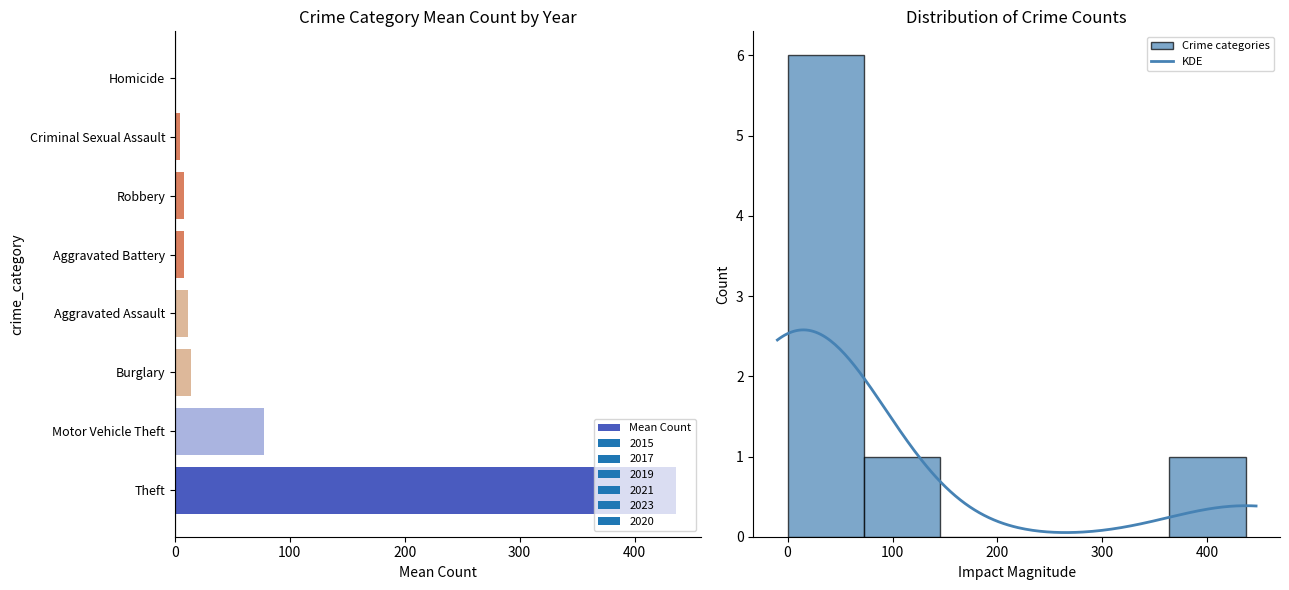

What position from the left is Motor Vehicle Theft?

6